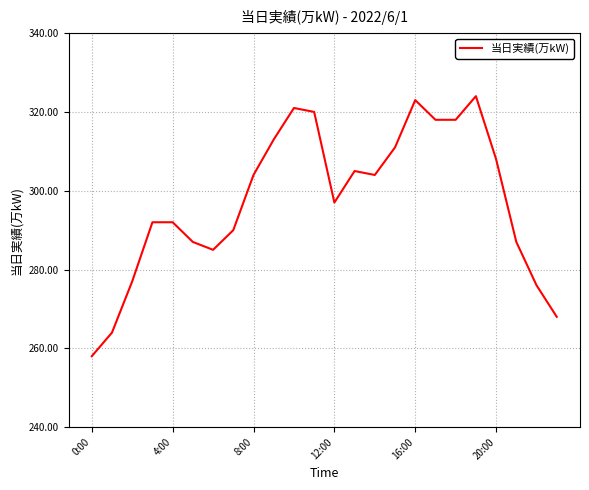

What is the smallest value displayed?

258